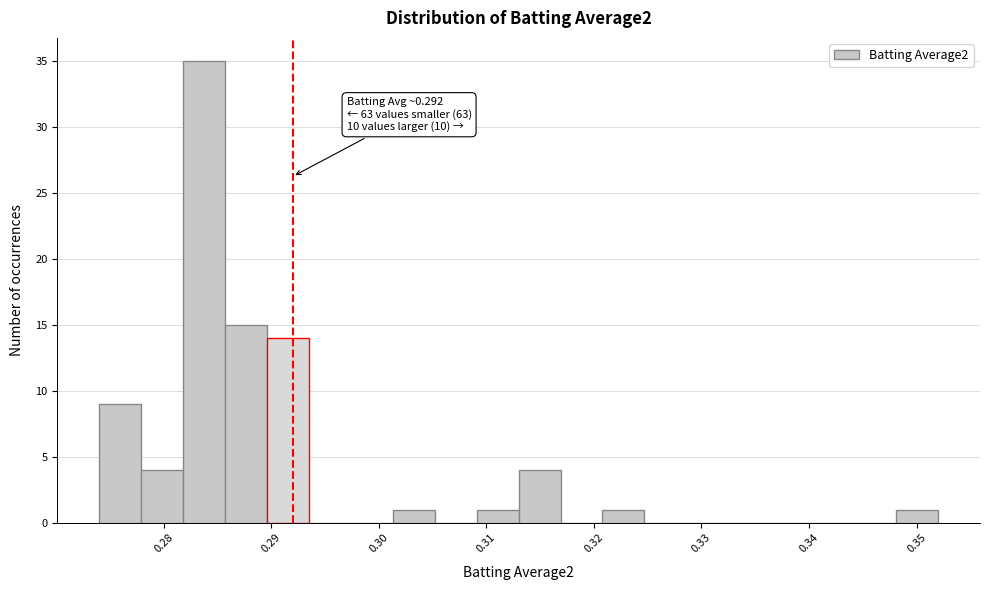

Around what value on the x-axis is the tallest bar? Give the approximate position of its centre, as read against the axis.

0.284